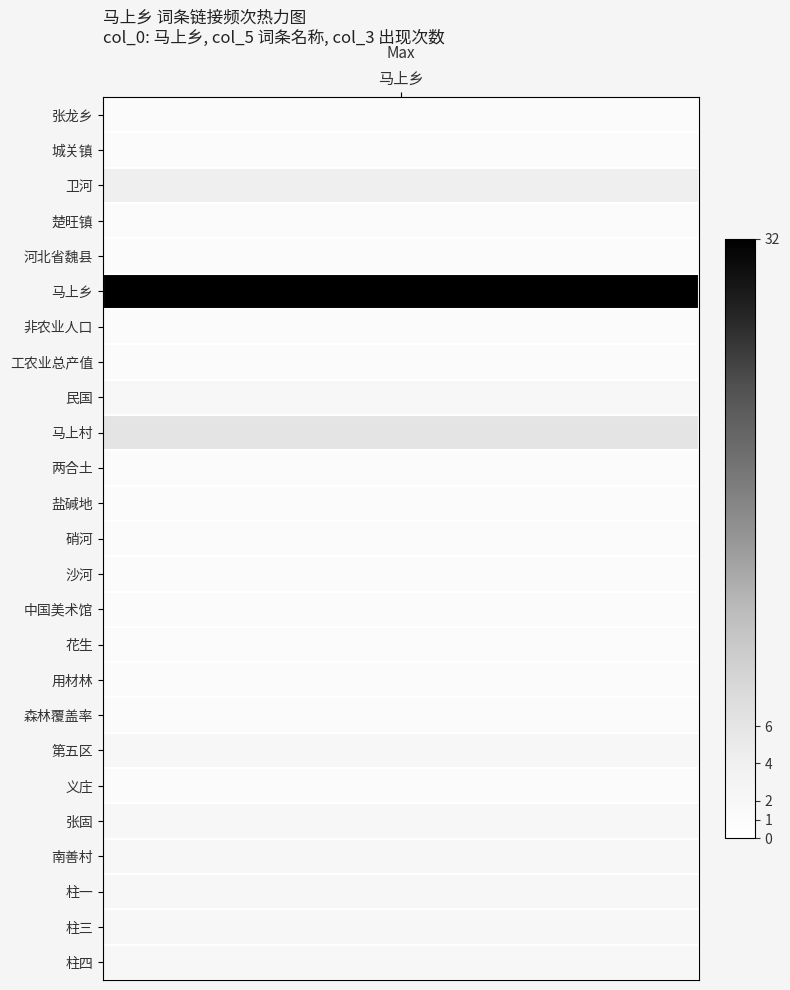

What is the average value?

3